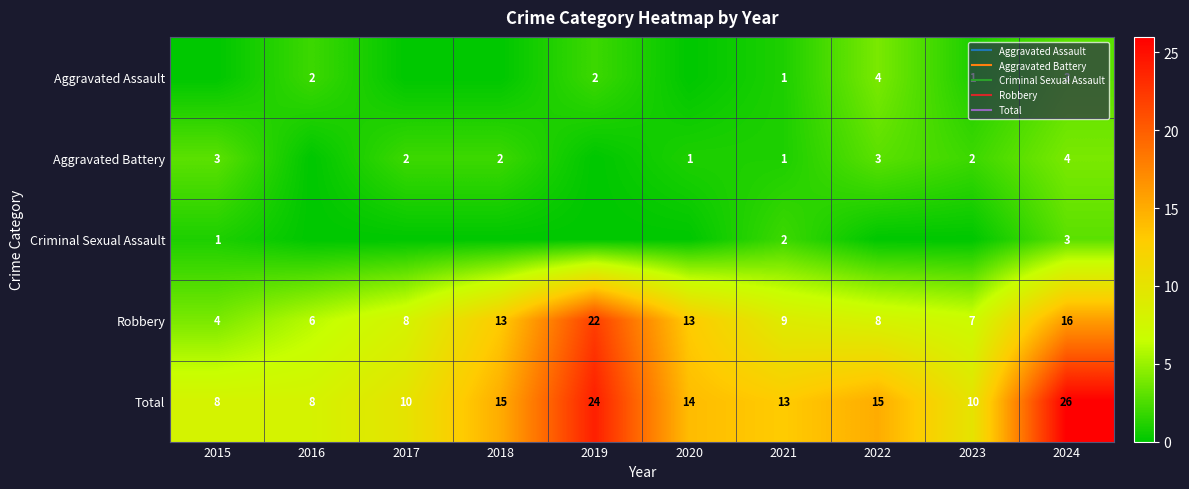

The value of Total at 2018 is 15. True or false?

True